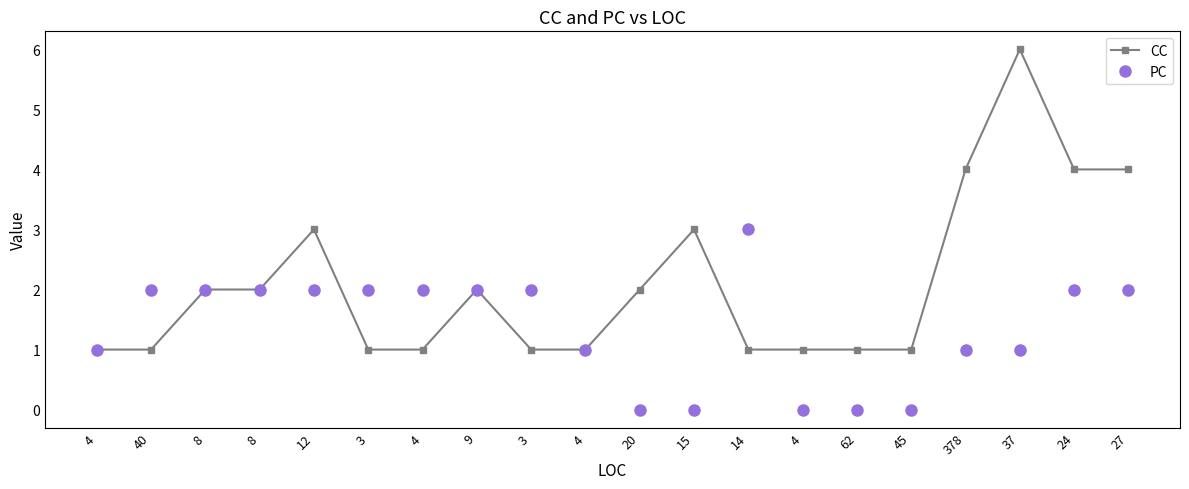

Reading left to right, what are all the values shown in this chart?

CC: 4=1	40=1	8=2	8=2	12=3	3=1	4=1	9=2	3=1	4=1	20=2	15=3	14=1	4=1	62=1	45=1	378=4	37=6	24=4	27=4
PC: 4=1	40=2	8=2	8=2	12=2	3=2	4=2	9=2	3=2	4=1	20=0	15=0	14=3	4=0	62=0	45=0	378=1	37=1	24=2	27=2